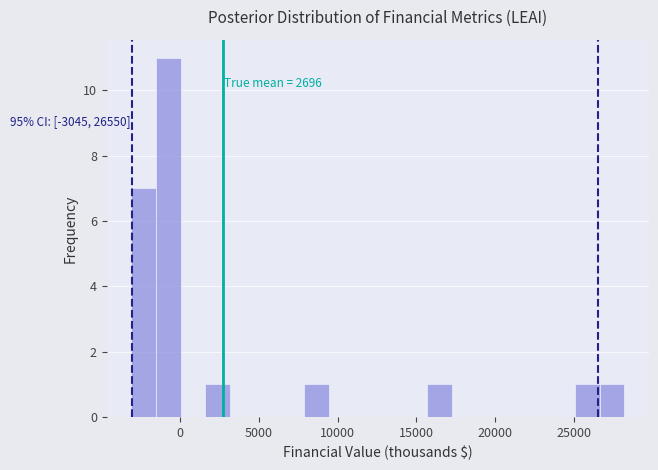

Around what value on the x-axis is the tallest bar? Give the approximate position of its centre, as read against the axis.

-1000